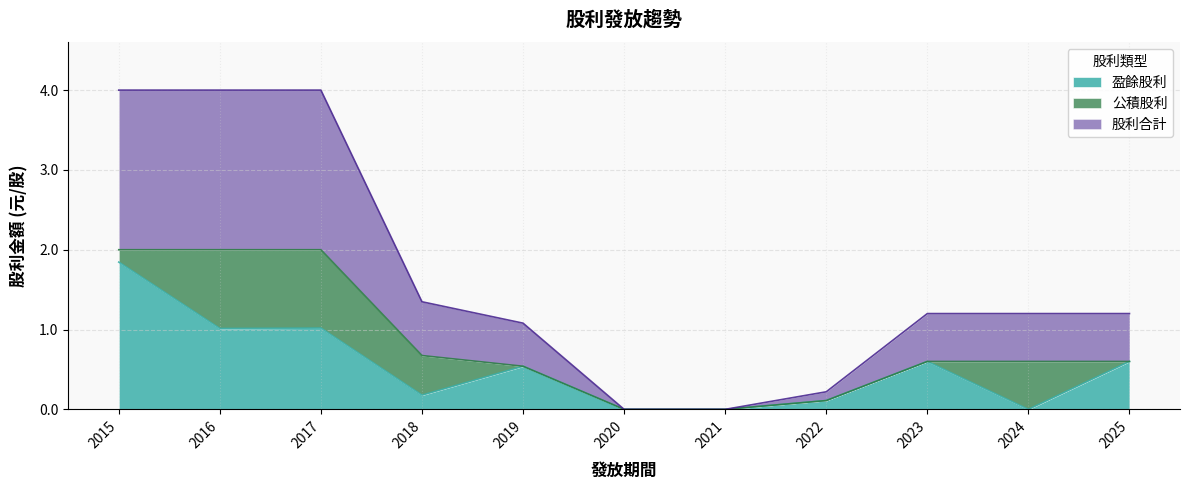

What are all the series names shown in the legend?

盈餘股利, 公積股利, 股利合計